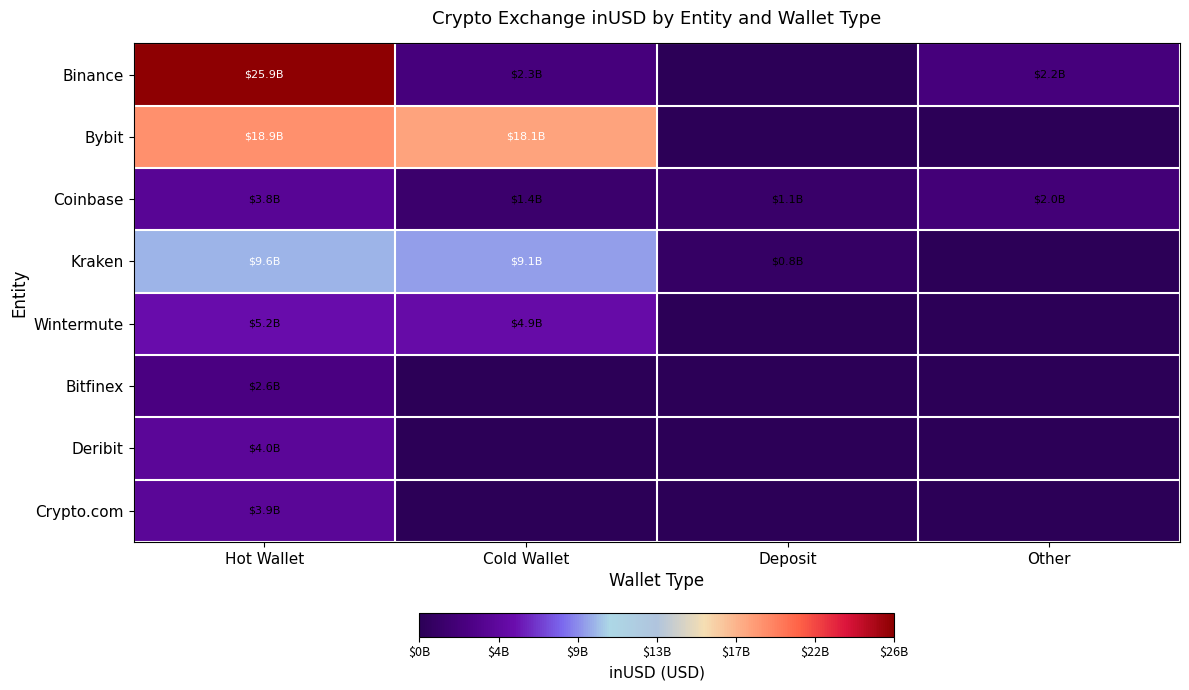

Rank the series at Other from highest to lowest value.

Binance, Coinbase, Bybit, Kraken, Wintermute, Bitfinex, Deribit, Crypto.com